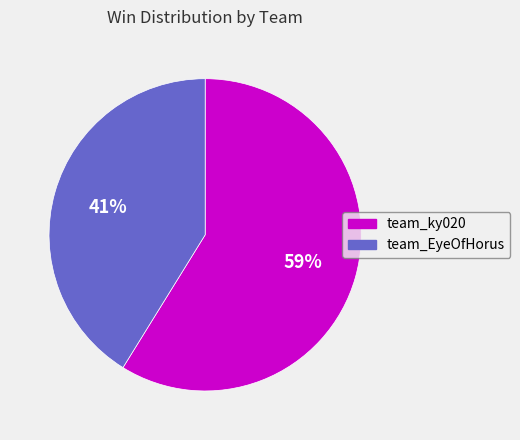

How many segments does this pie chart have?

2